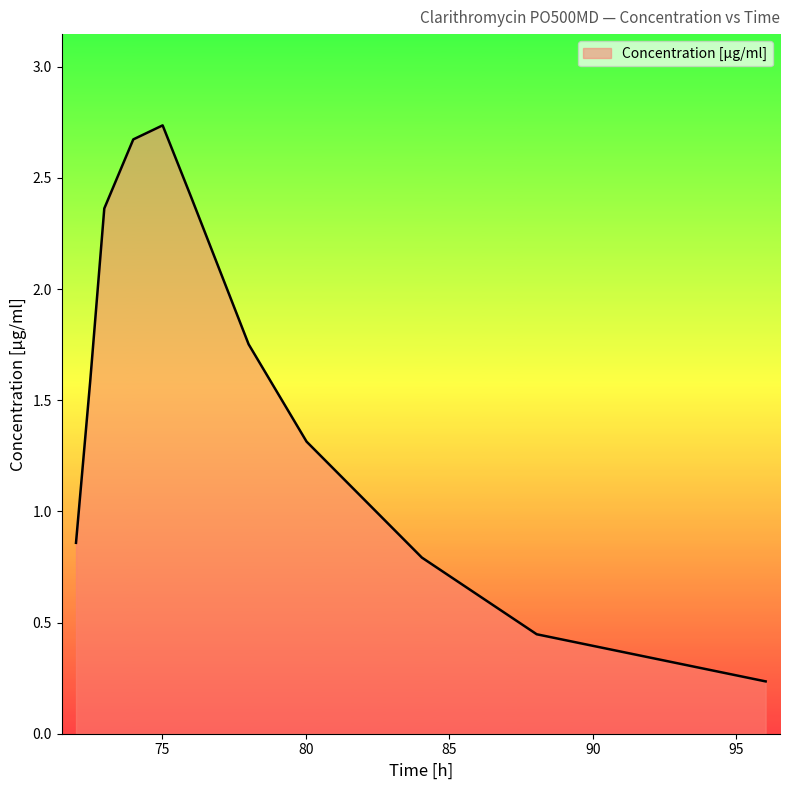

What is the difference between the maximum and minimum values?

2.5